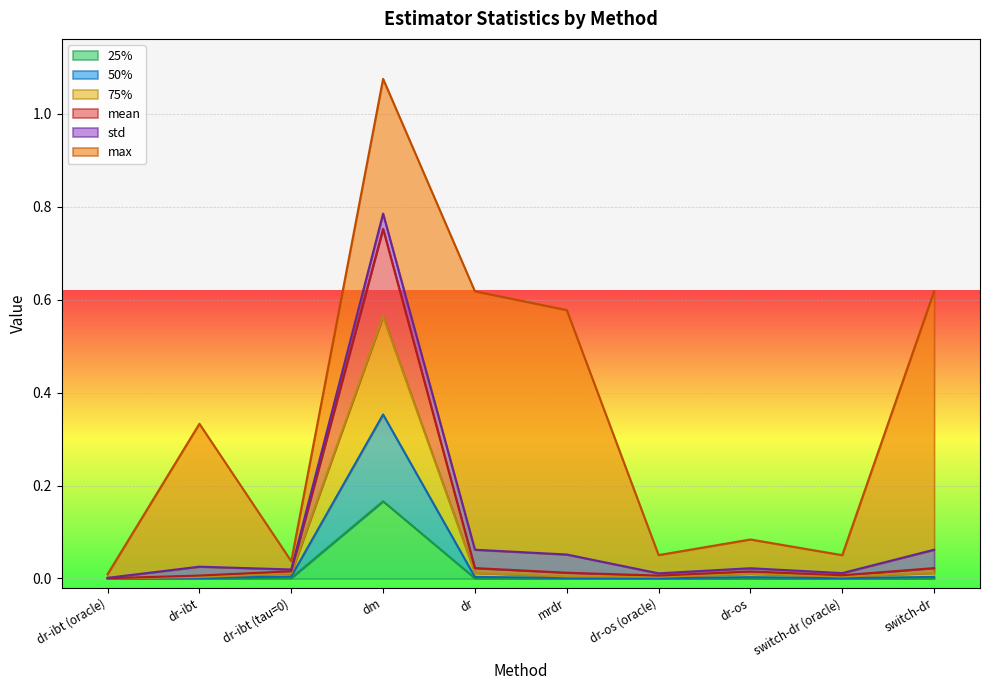

At which category is the sum across all series the highest?

dm